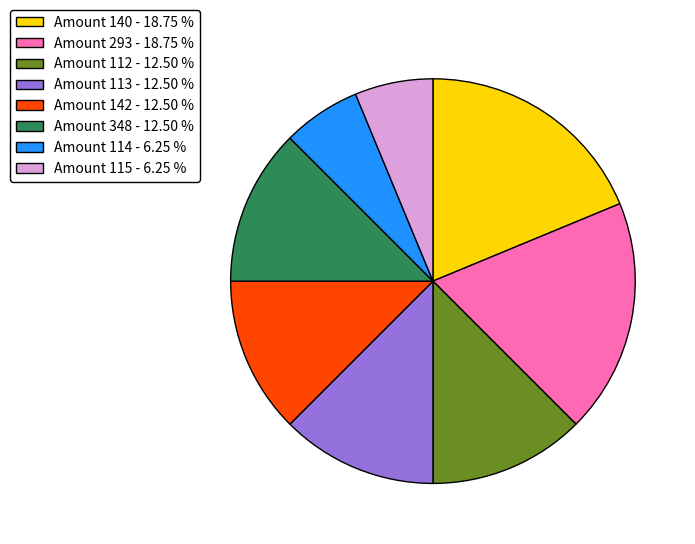

What is the ratio of the value at Amount 113 - 12.50 % to the value at Amount 142 - 12.50 %?

1.0